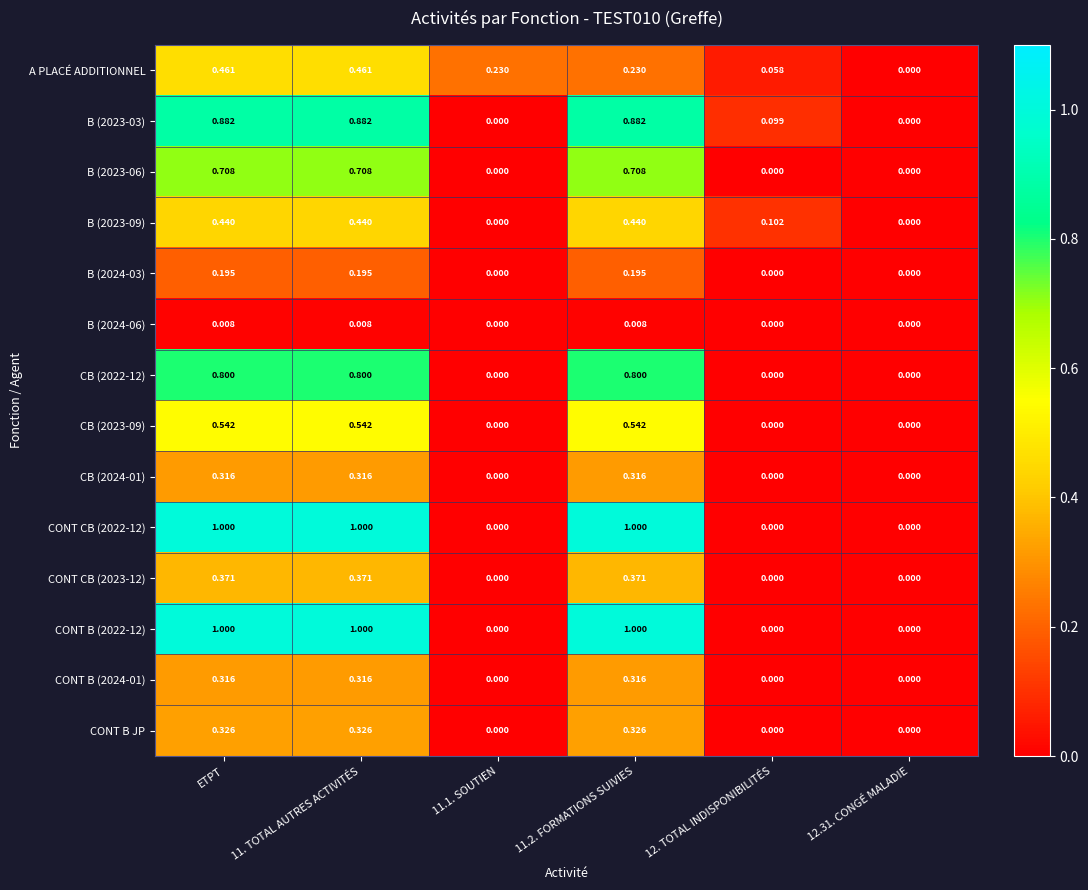

How many categories are shown in the chart?

6